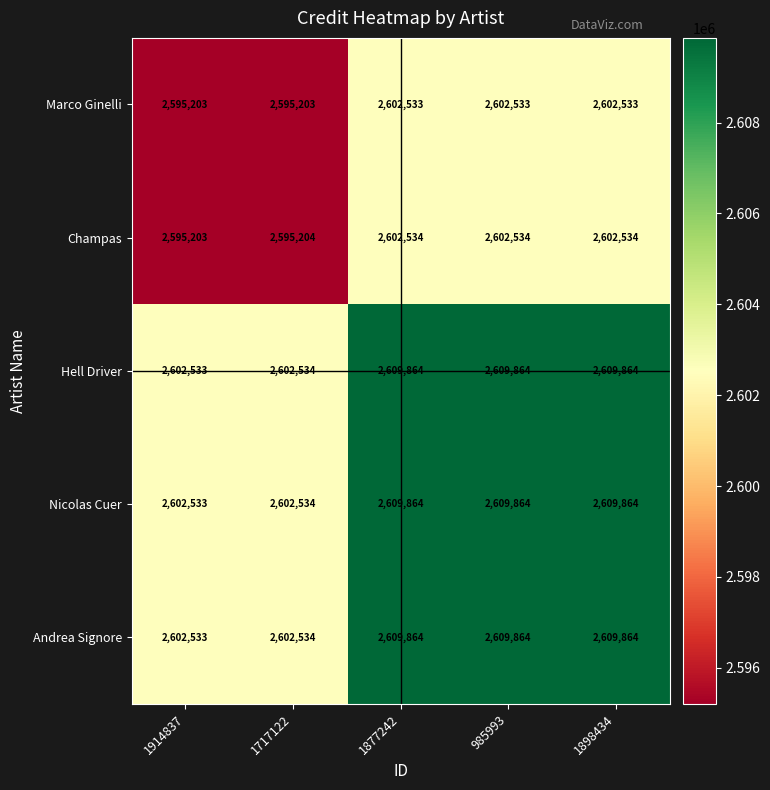

At how many categories does at least one series exceed 2600656?

5